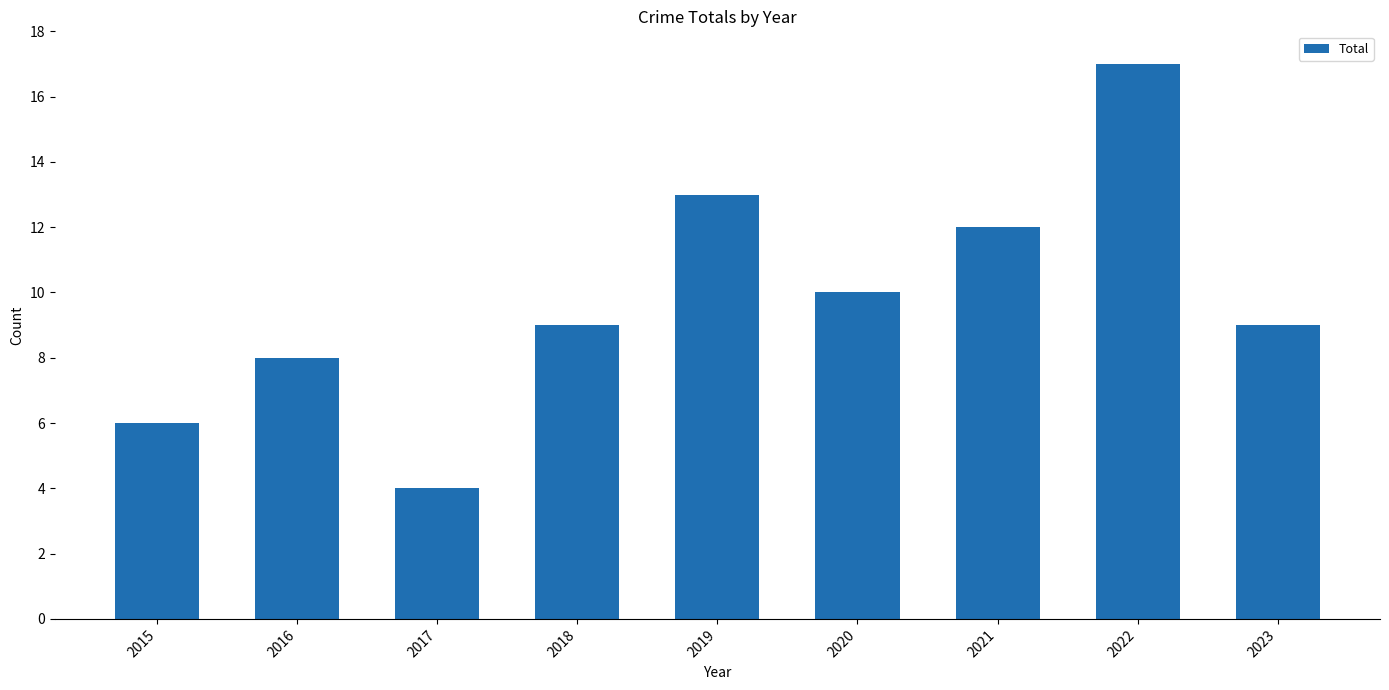

Which label corresponds to the largest value in the chart?

2022